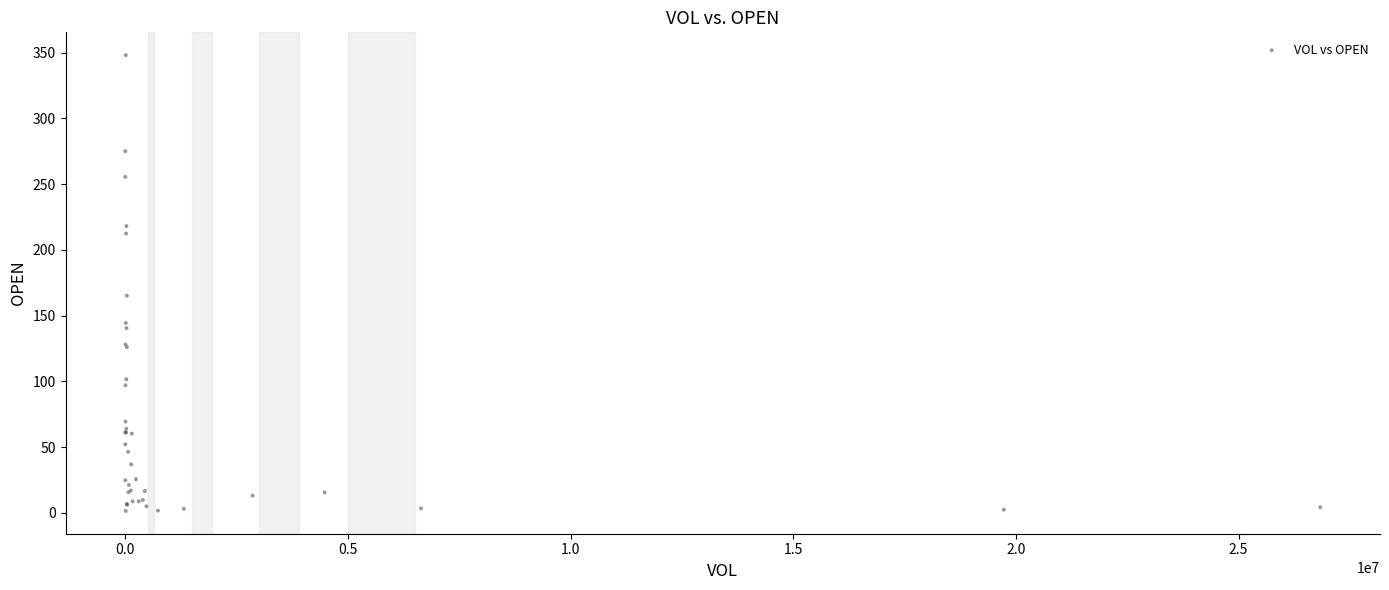

What Y value in the scatter plot is closest to 174?

165.1